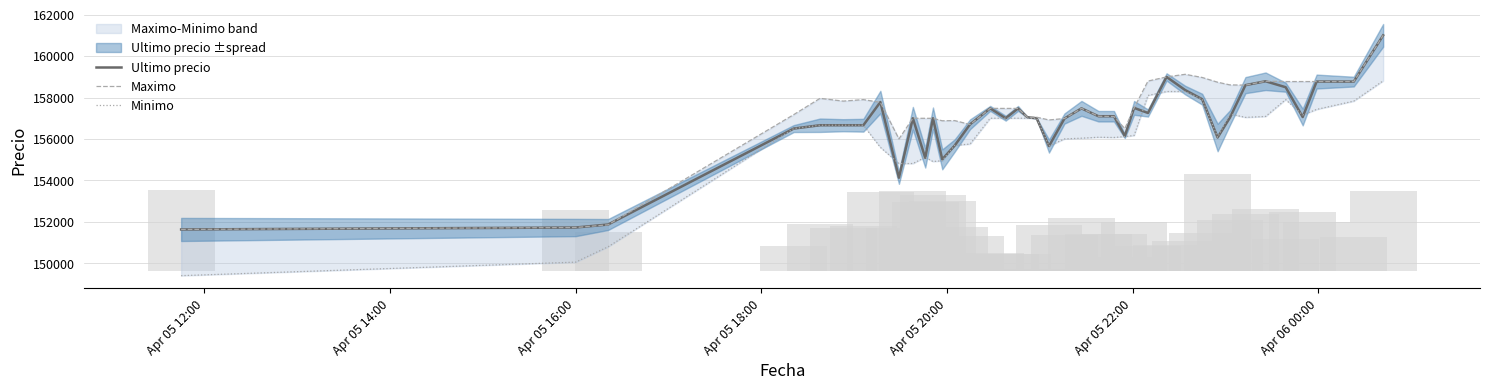

What is the highest value of the Ultimo precio series?

161000